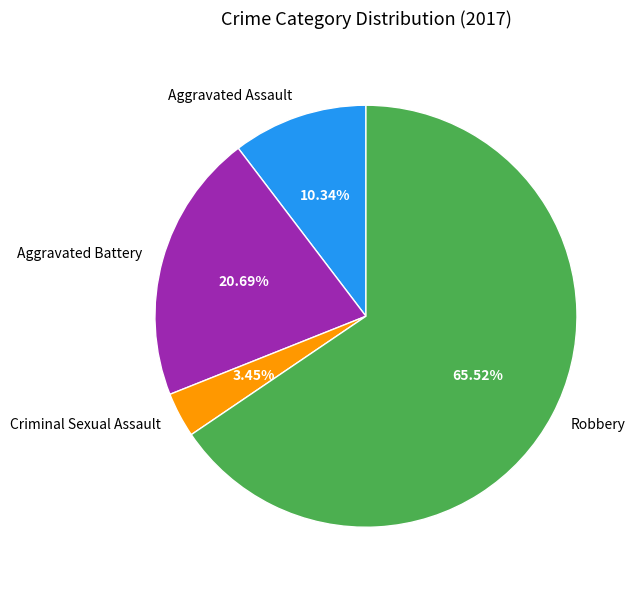

Which category has the biggest portion of the pie?

Robbery